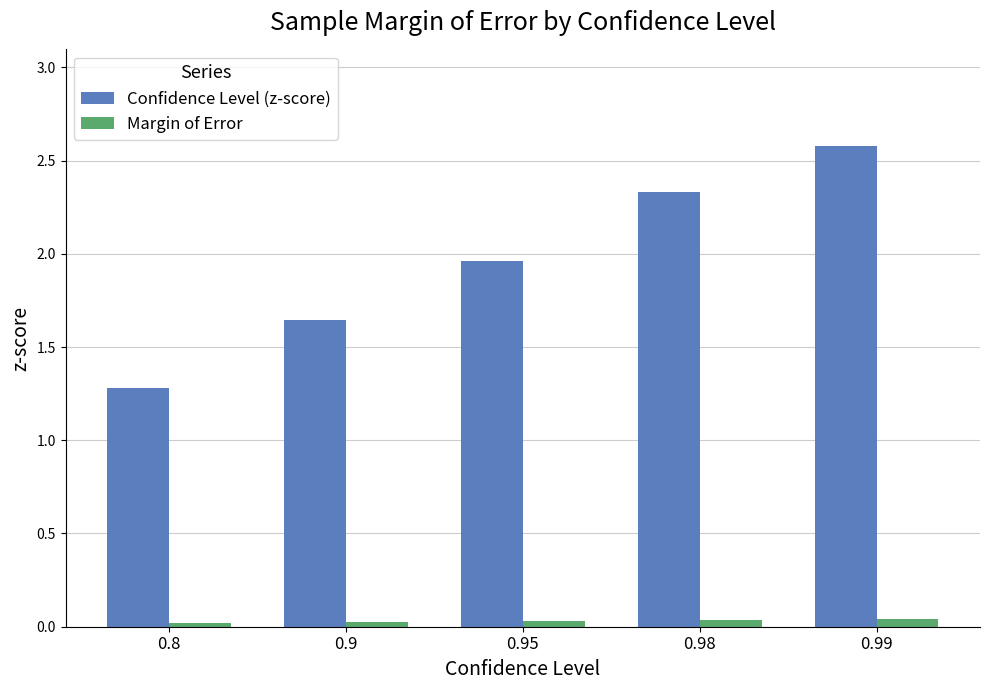

Which series changed the most between 0.8 and 0.95?

Confidence Level (z-score)